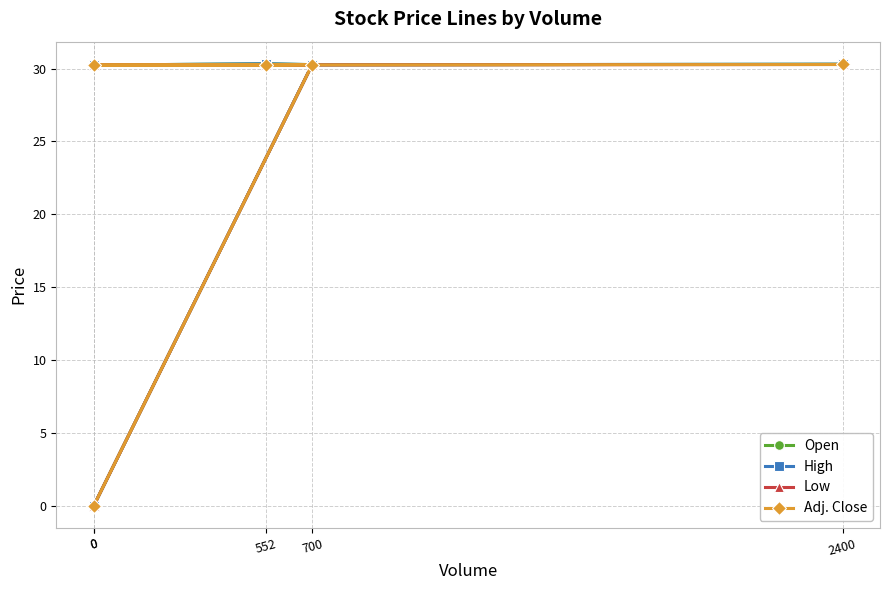

True or false: High and Low intersect in this chart.

False